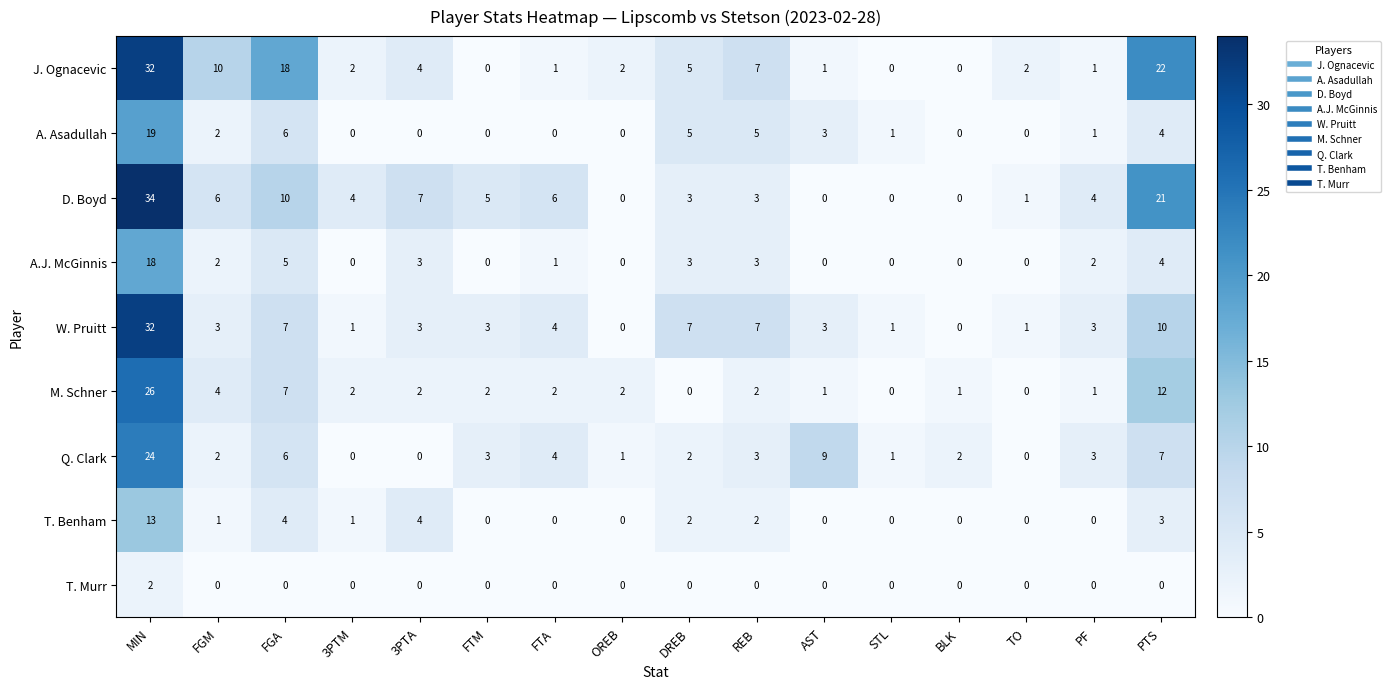

Is it true that Q. Clark equals 13 at AST?

False